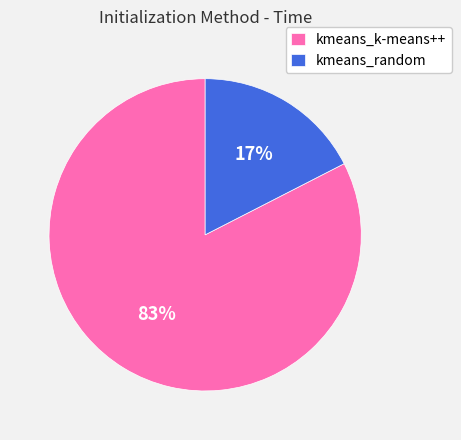

To the nearest percent, what percentage of the pie is kmeans_k-means++?

83%